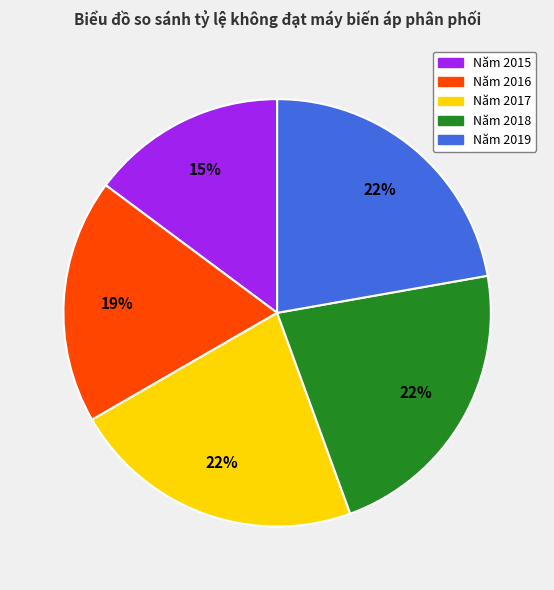

Approximately how many times larger is the value at Năm 2018 compared to Năm 2017?

1.0